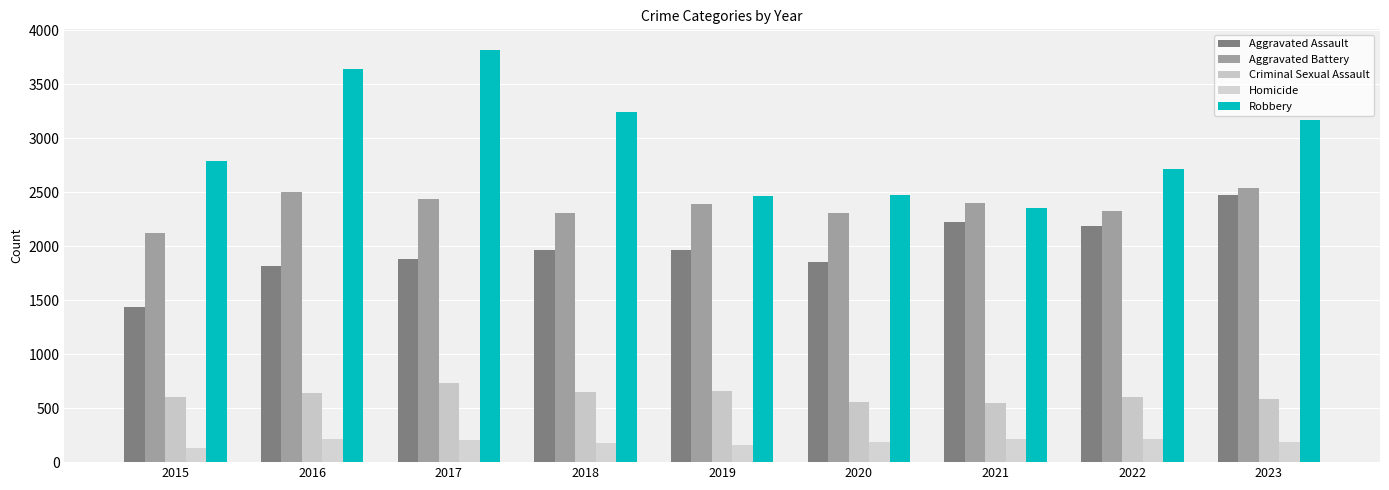

Is the value of Criminal Sexual Assault at 2015 greater than the value of Aggravated Battery at 2018?

No